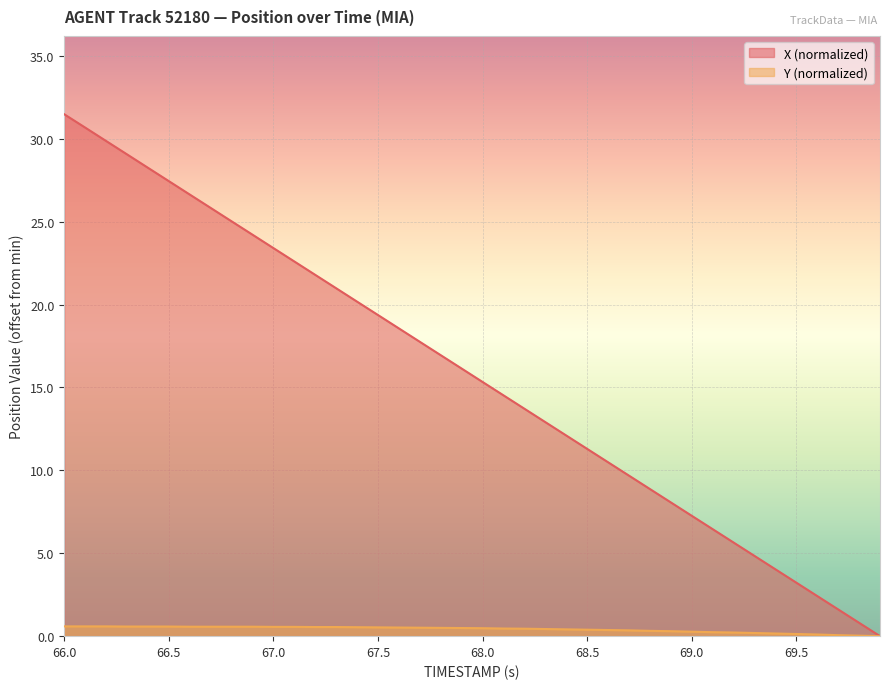

The X (normalized) series shows 3.2 at 69.5. True or false?

True